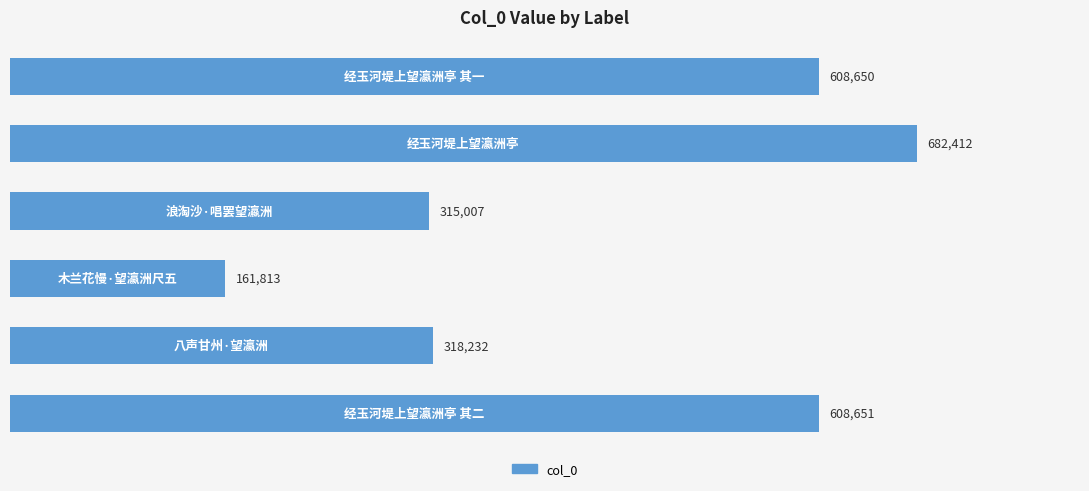

What is the minimum value shown in the chart?

161813